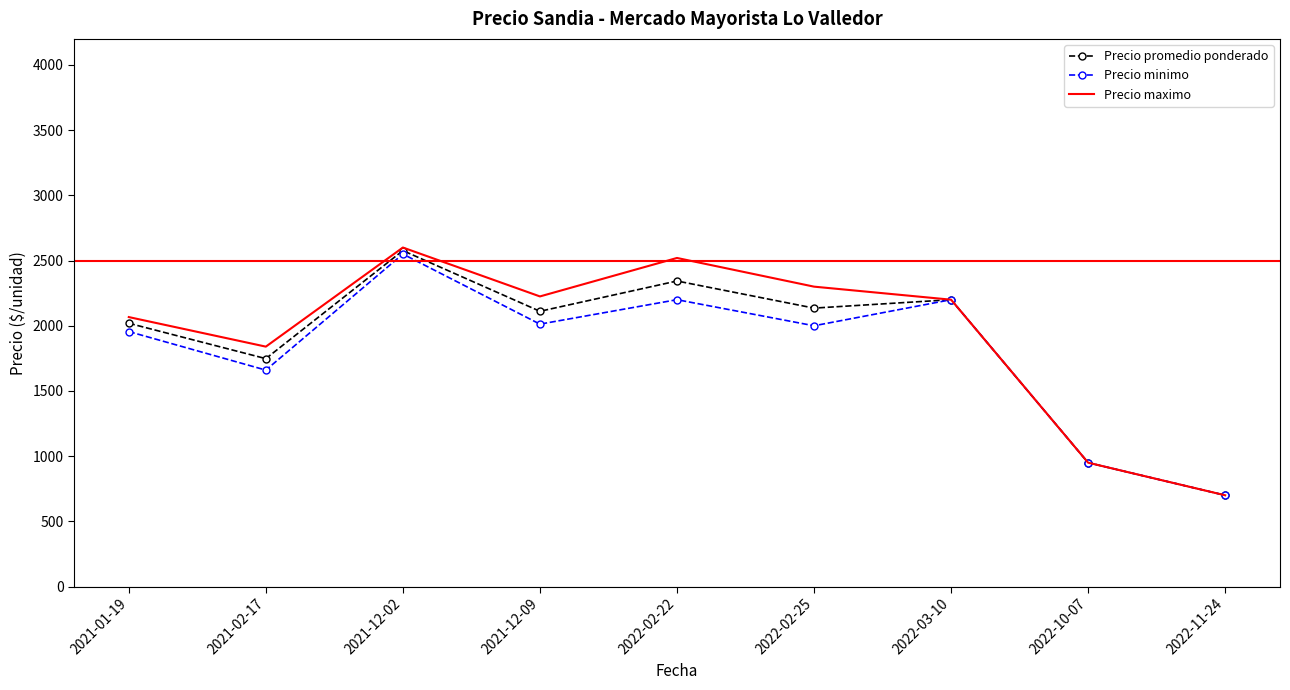

At which category is the sum across all series the highest?

2021-12-02